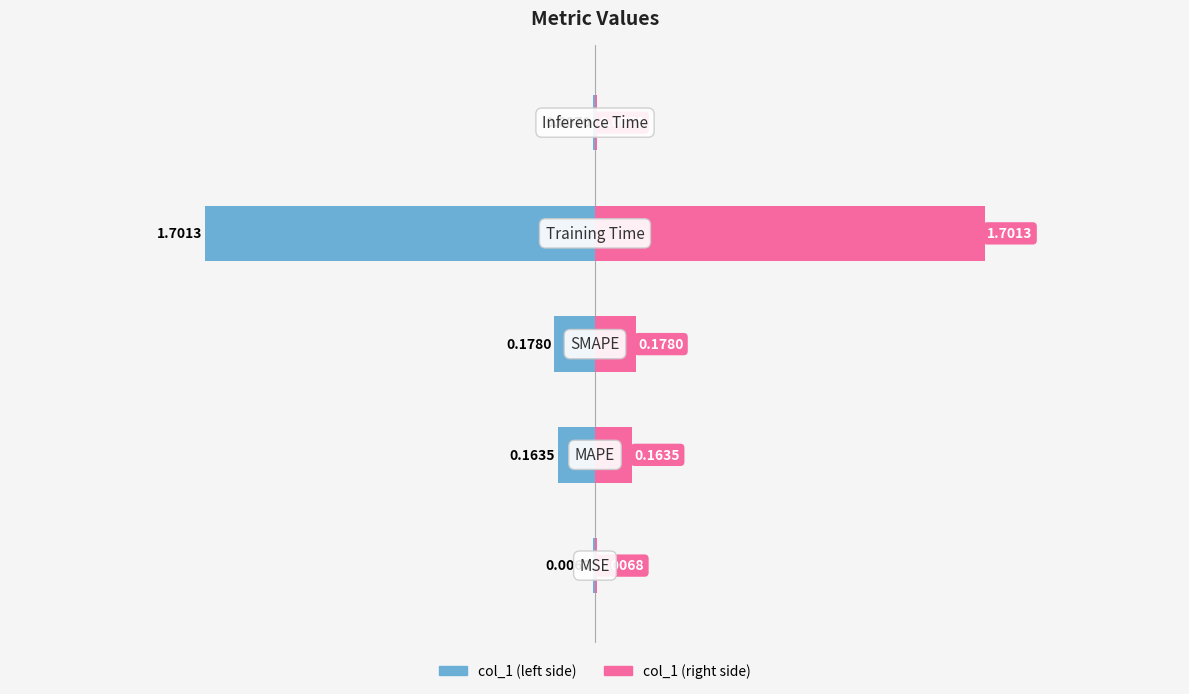

Reading right to left, transcribe all the data shown in this chart.

col_1 (left): -0.0	-1.7	-0.2	-0.2	-0.0
col_1 (right): 0.0	1.7	0.2	0.2	0.0